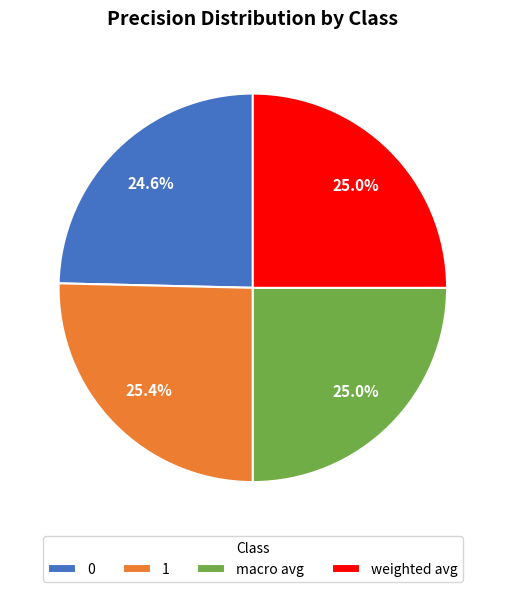

Is there a majority slice in this chart?

No